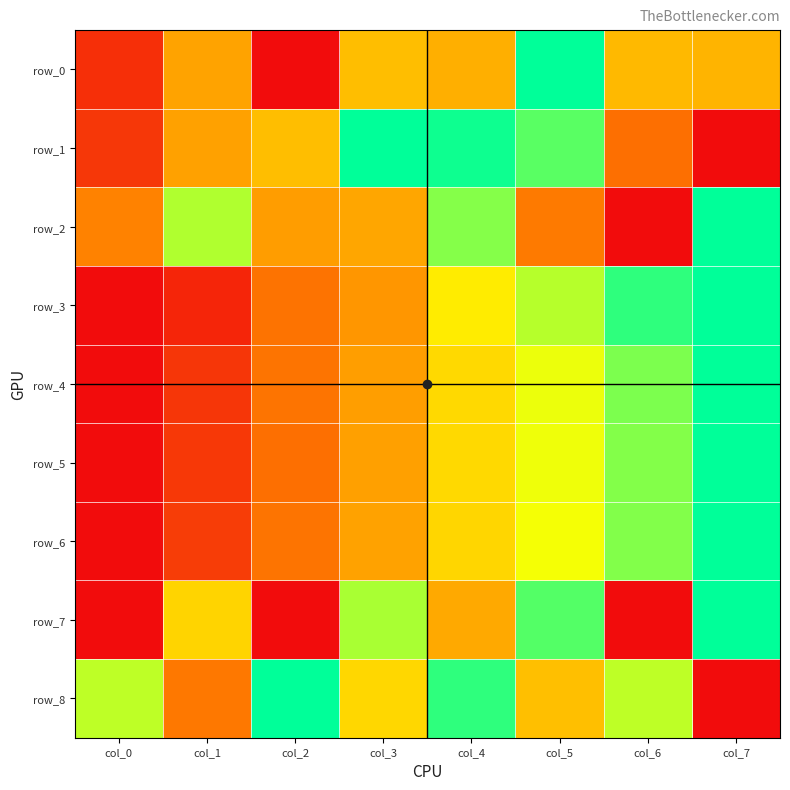

Between col_0 and col_7, which series saw the biggest shift?

row_3